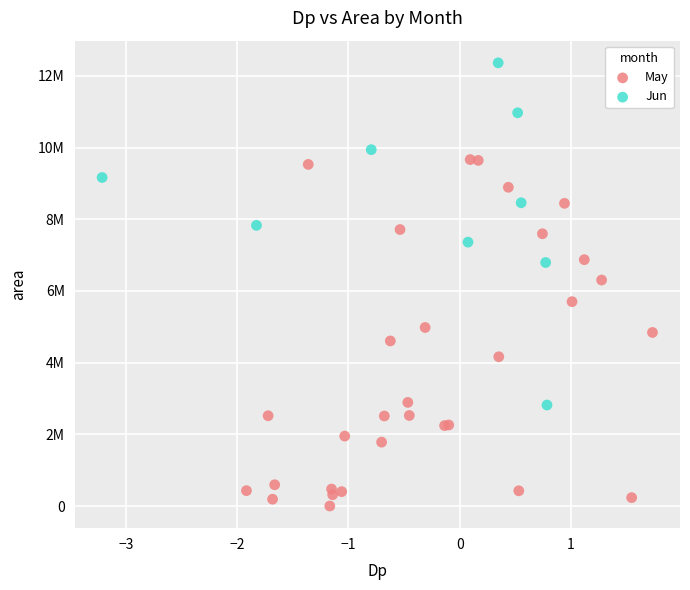

Which series has the largest Y range (max minus min)?

May